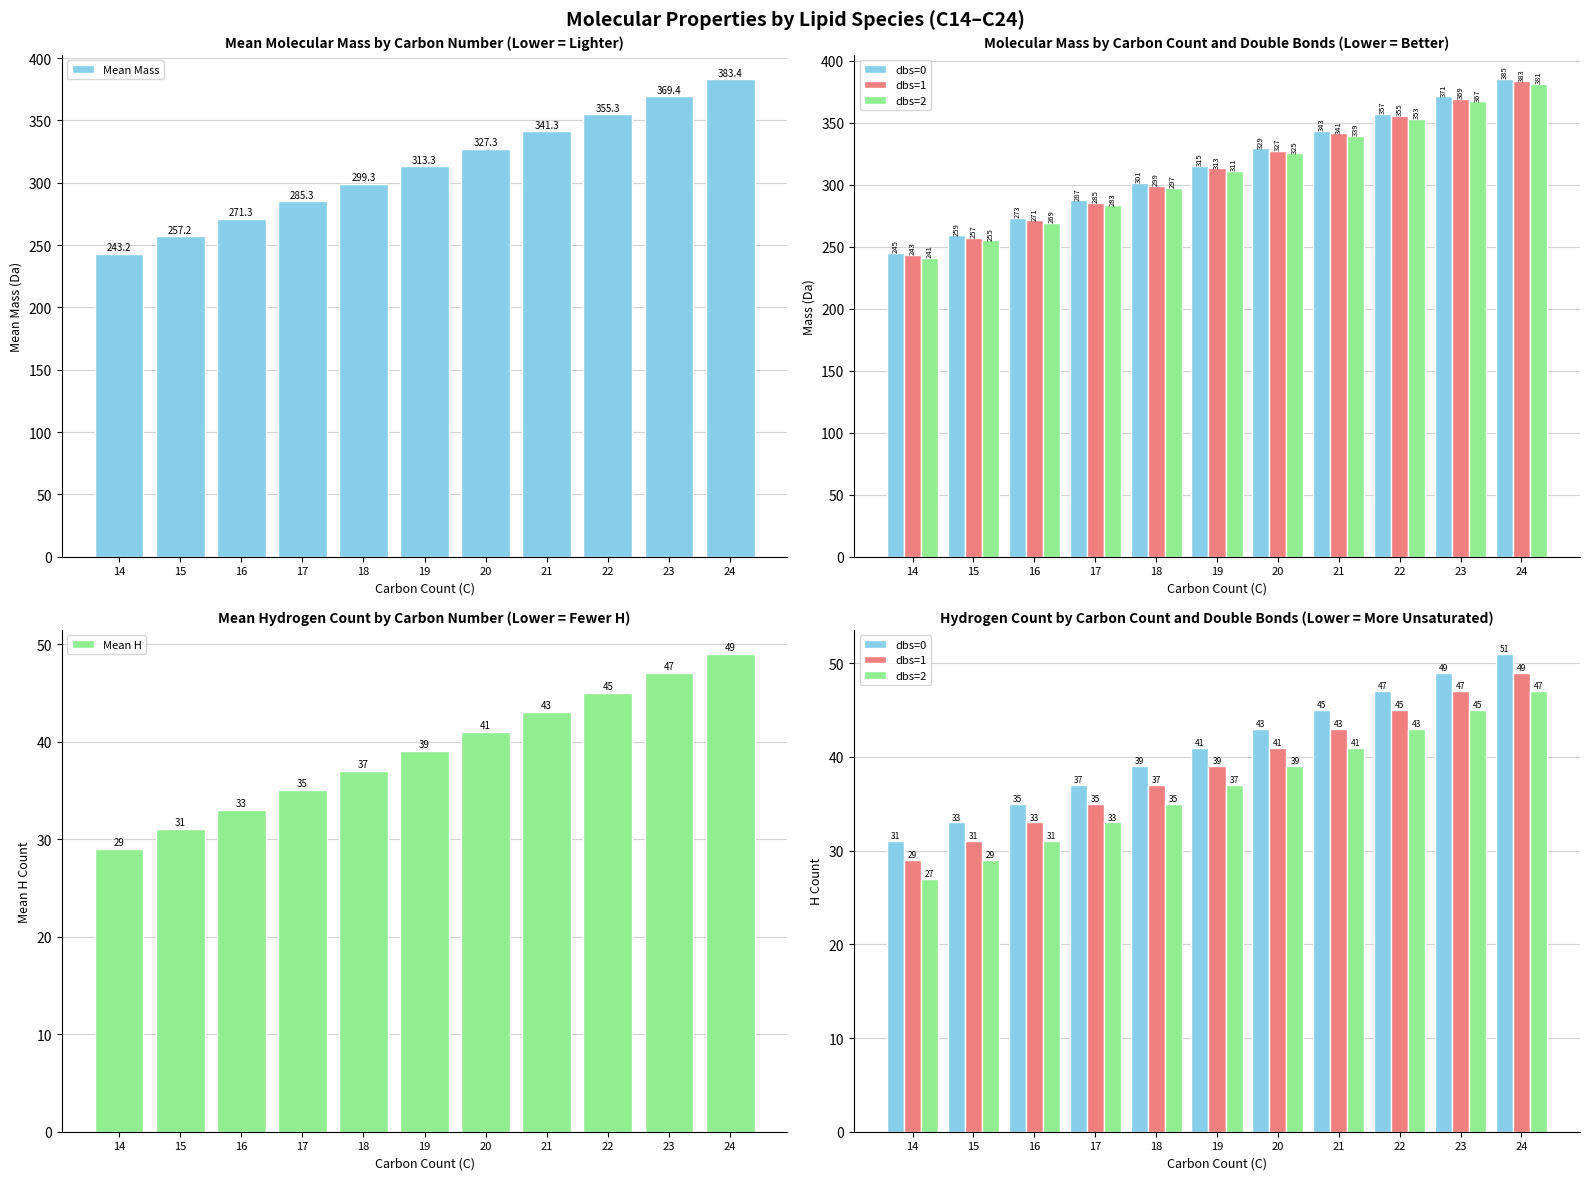

Which series changed the most between 22 and 23?

Mean Mass